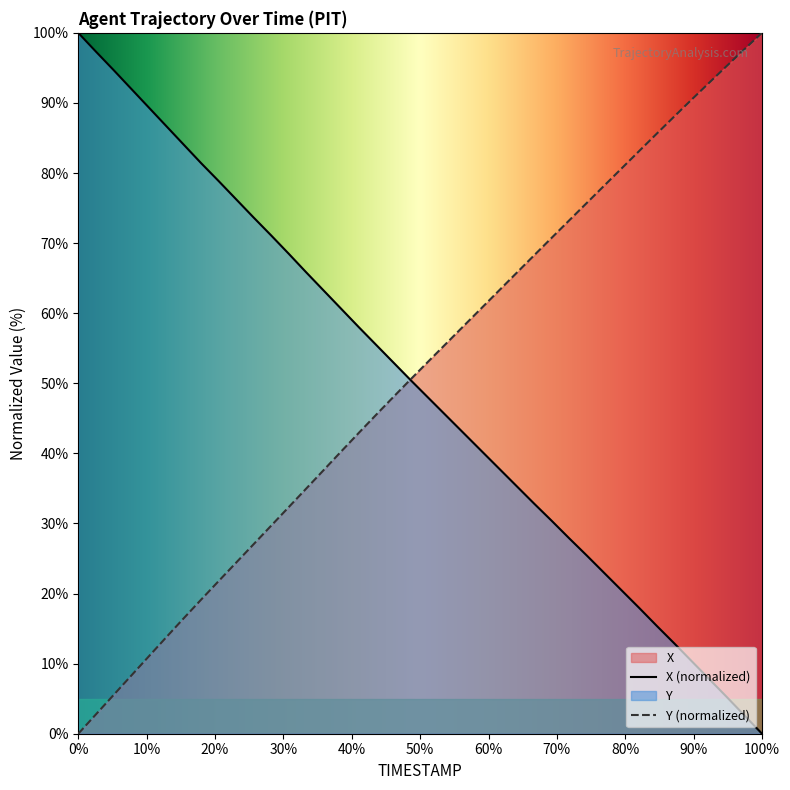

How many values in the Y series are below 53?

20